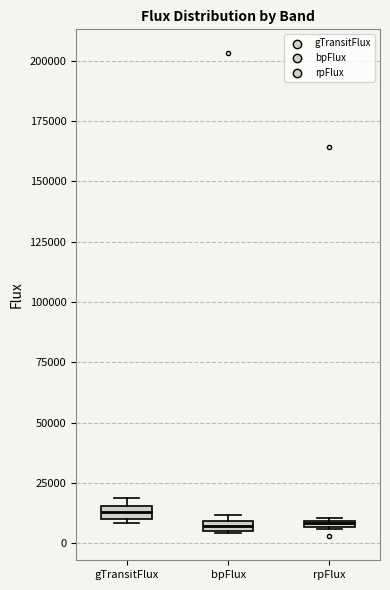

Where is the upper edge of the box for bpFlux on the y-axis? The values are not printed on the chart, so give them approximately, as read against the axis.

10000